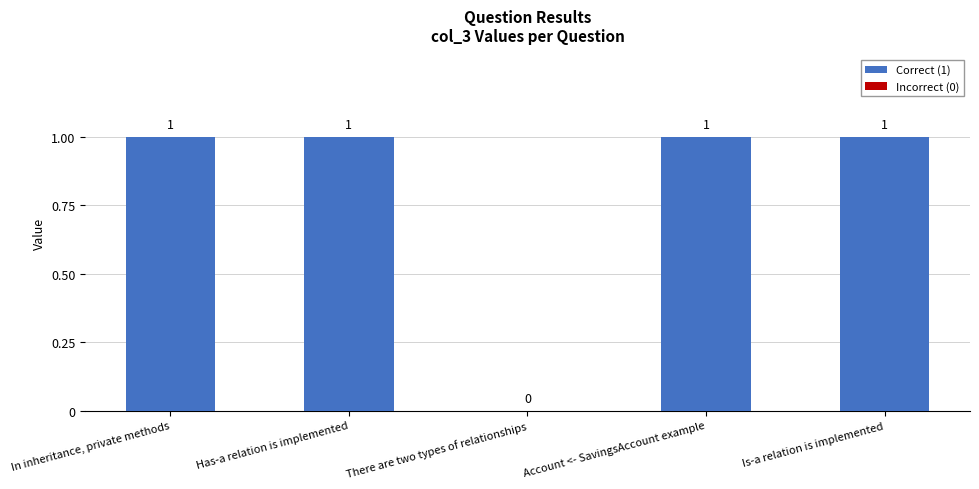

Approximately how many times larger is the value at In inheritance, private methods compared to Has-a relation is implemented?

1.0